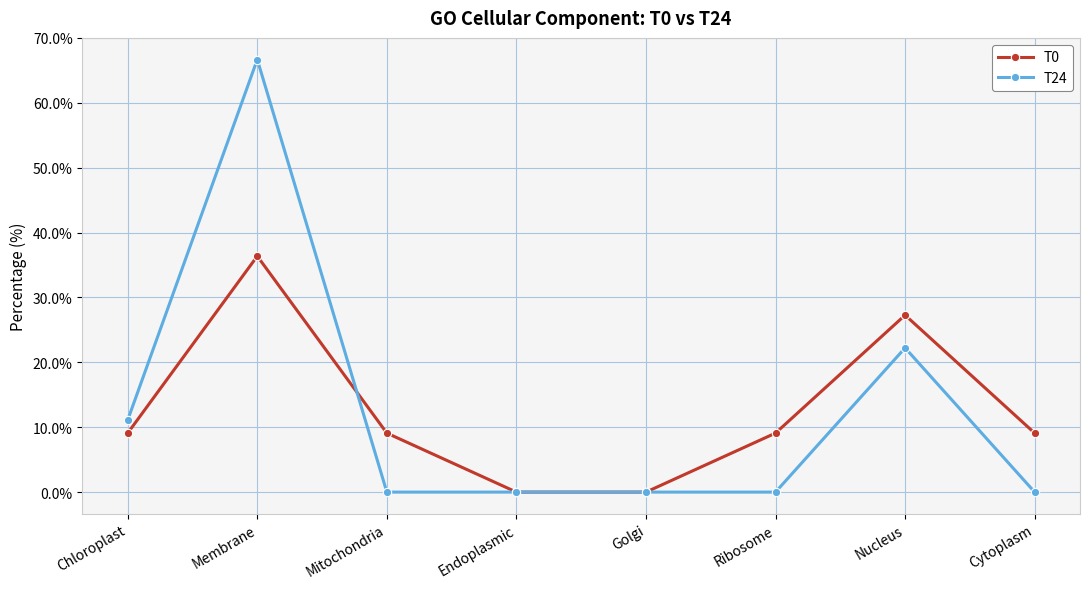

Reading left to right, list all the values displayed in this chart.

T0: 9.1	36.4	9.1	0.0	0.0	9.1	27.3	9.1
T24: 11.1	66.7	0.0	0.0	0.0	0.0	22.2	0.0